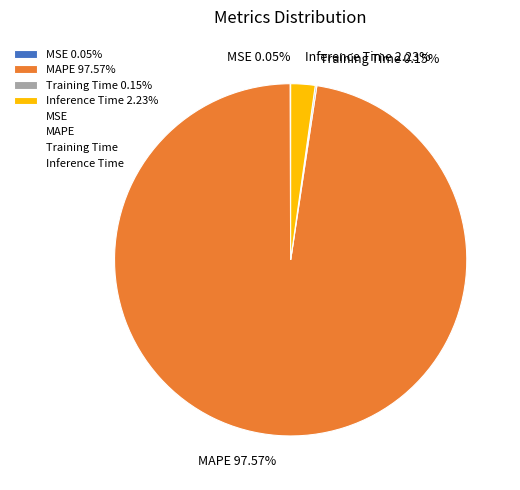

To the nearest percent, what portion does MAPE represent?

98%